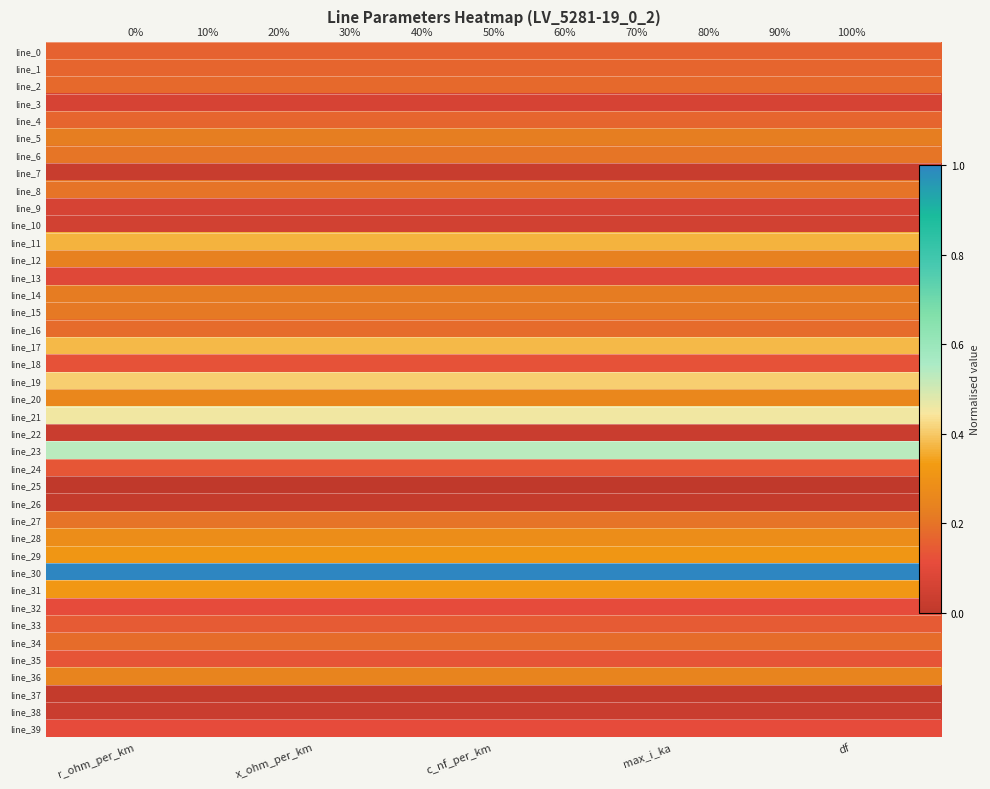

At which category is the sum across all series the highest?

r_ohm_per_km